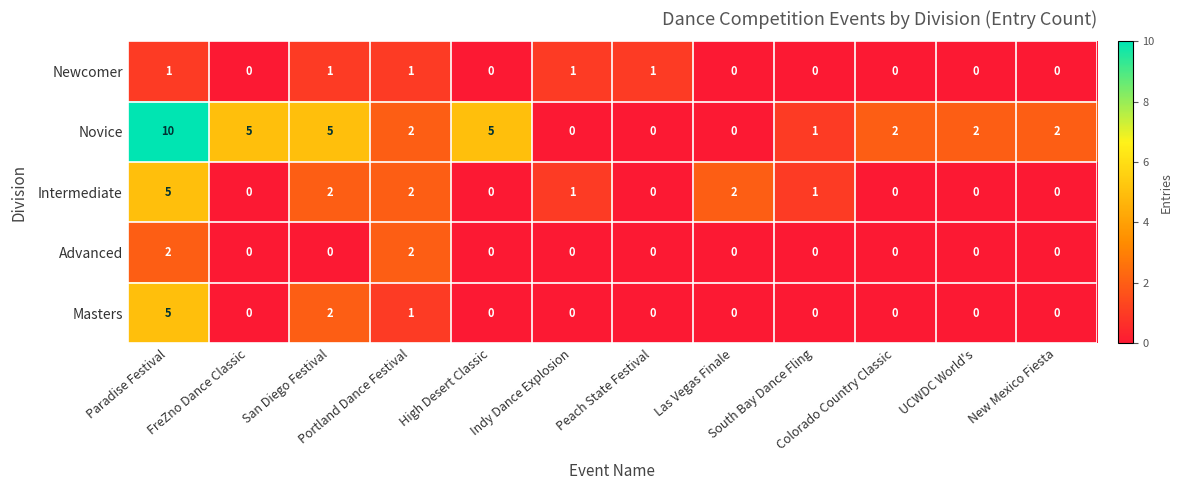

How many Masters values are between 0 and 1?

10